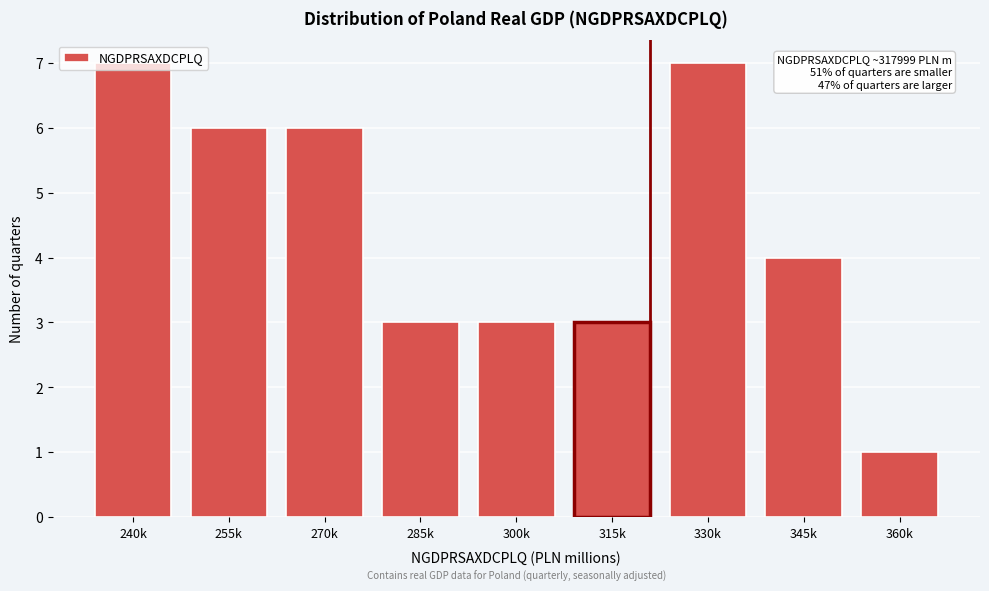

What is the maximum value shown in the chart?

7